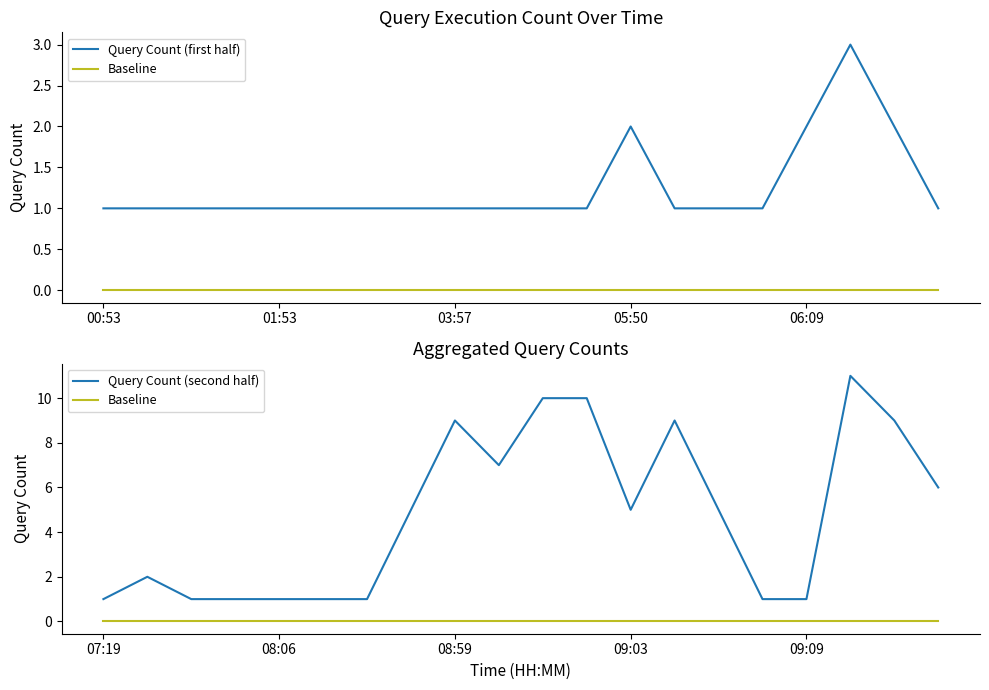

True or false: Baseline and Query Count (second half) cross at least once.

False